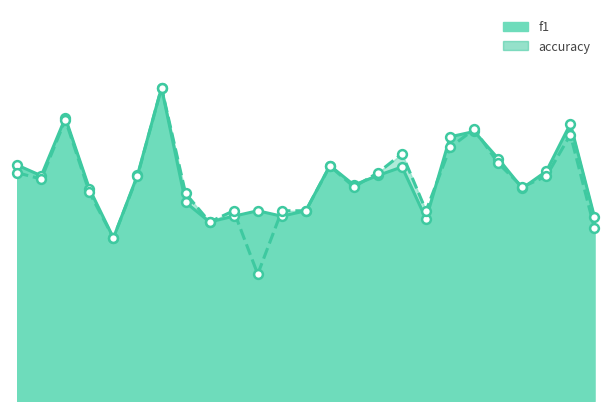

At which category is the sum across all series the highest?

7